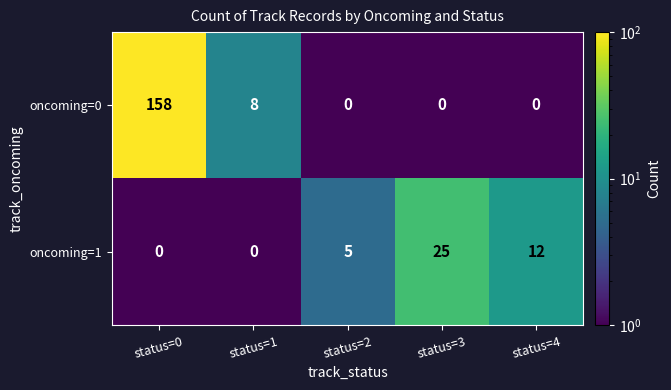

Reading left to right, extract all data points from this chart.

oncoming=0: 158	8	0	0	0
oncoming=1: 0	0	5	25	12